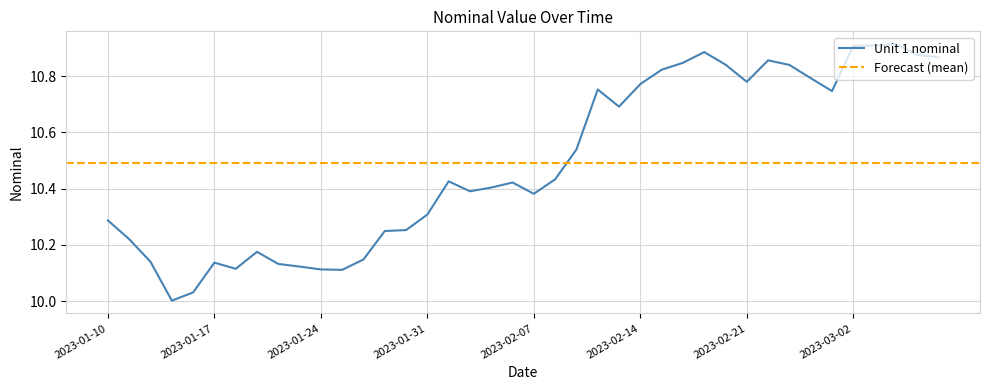

Approximately how many times larger is the value at 2023-02-02 compared to 2023-03-01?

1.0